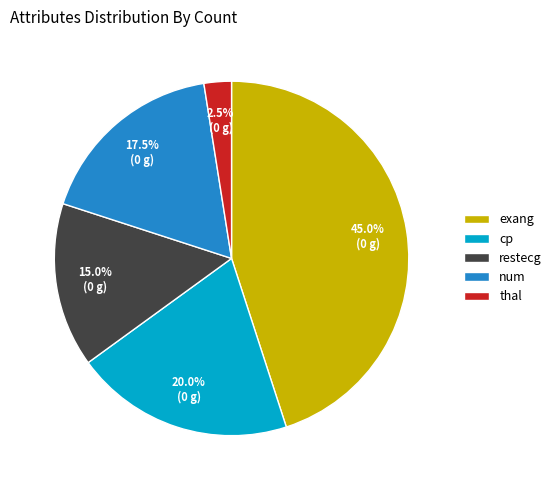

Between restecg and num, which is larger?

num